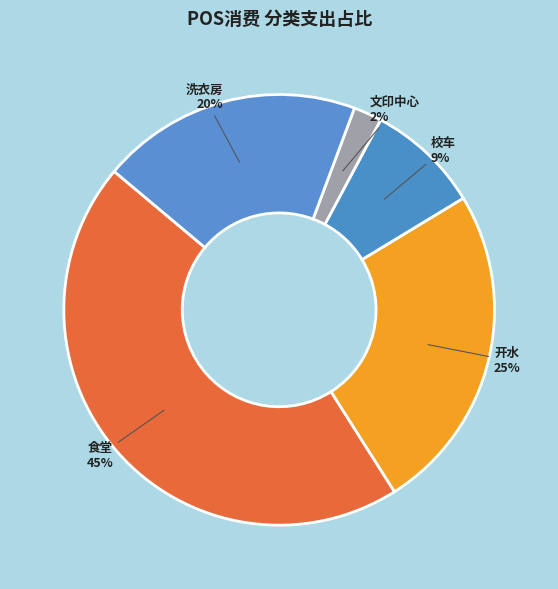

True or false: 校车 accounts for 3% of the total.

False